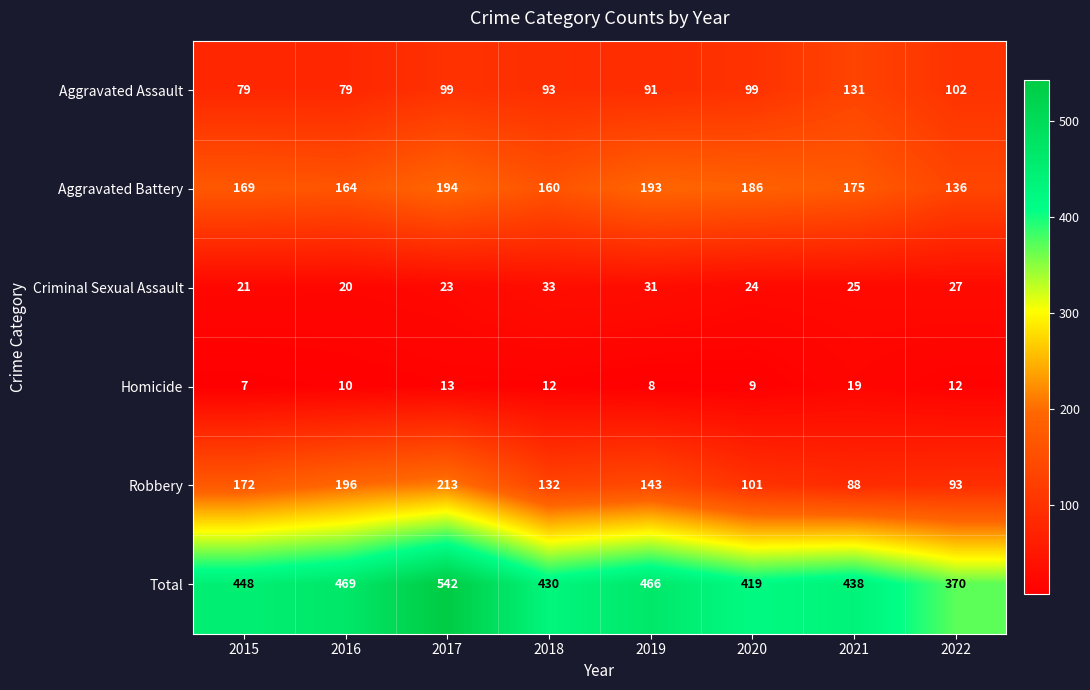

True or false: Robbery has a value of 93 at 2022.

True